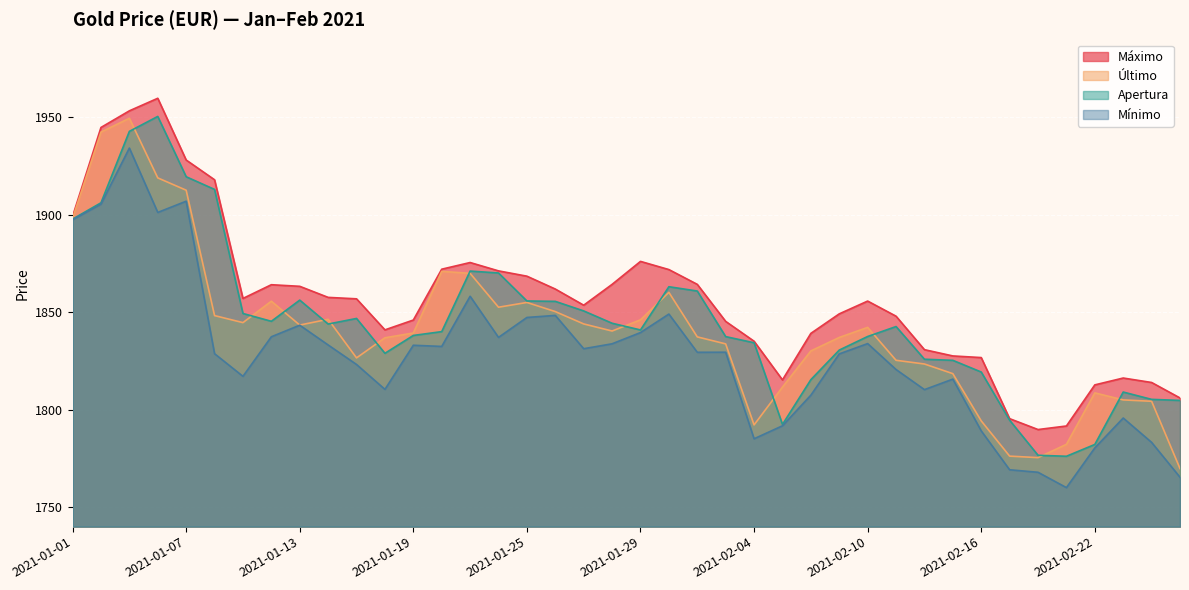

Which series has the widest spread of values?

Último